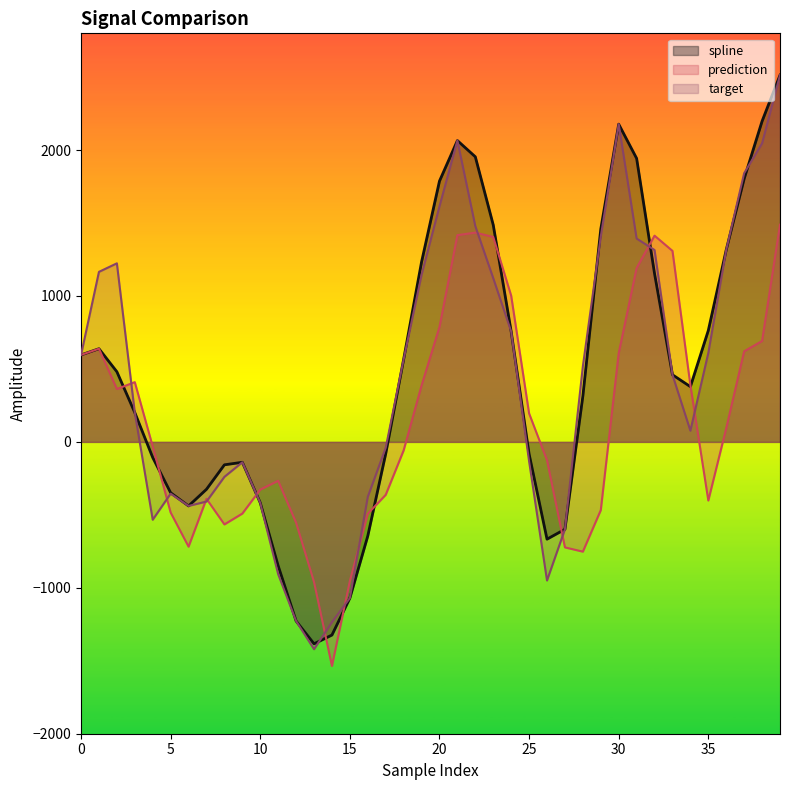

Between which two adjacent categories do target and spline first intersect?

13 and 14